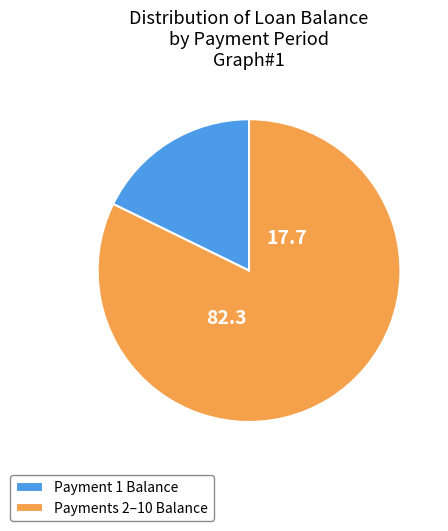

Which category has the smallest portion of the pie?

Payment 1 Balance